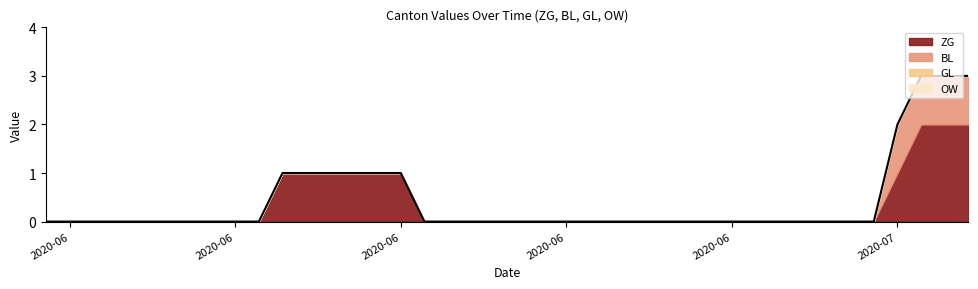

True or false: OW and BL cross at least once.

False